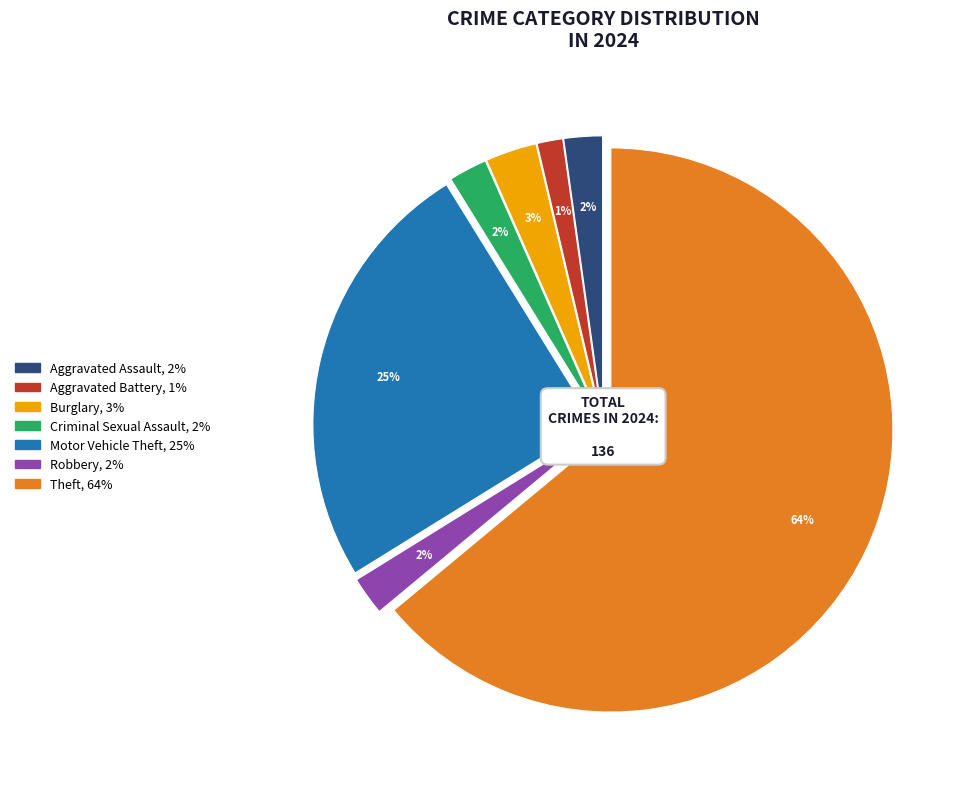

Does any single category account for the majority?

Yes